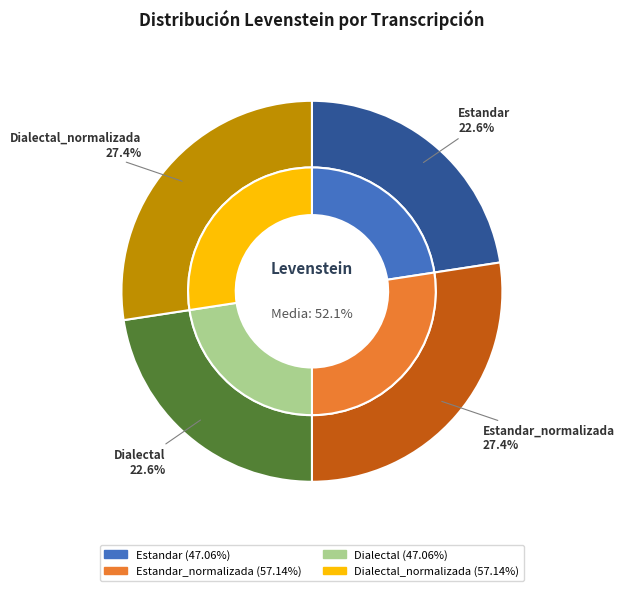

Is Estandar the majority of the pie?

No